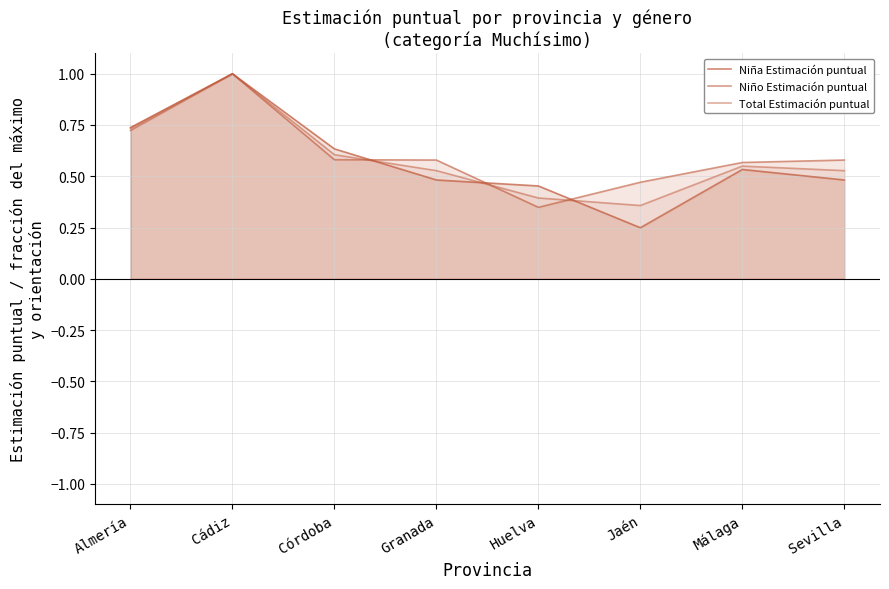

How many lines are shown in the chart?

3